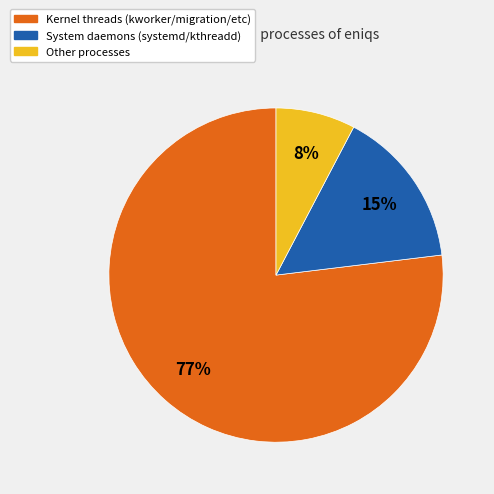

Does any single category account for the majority?

Yes